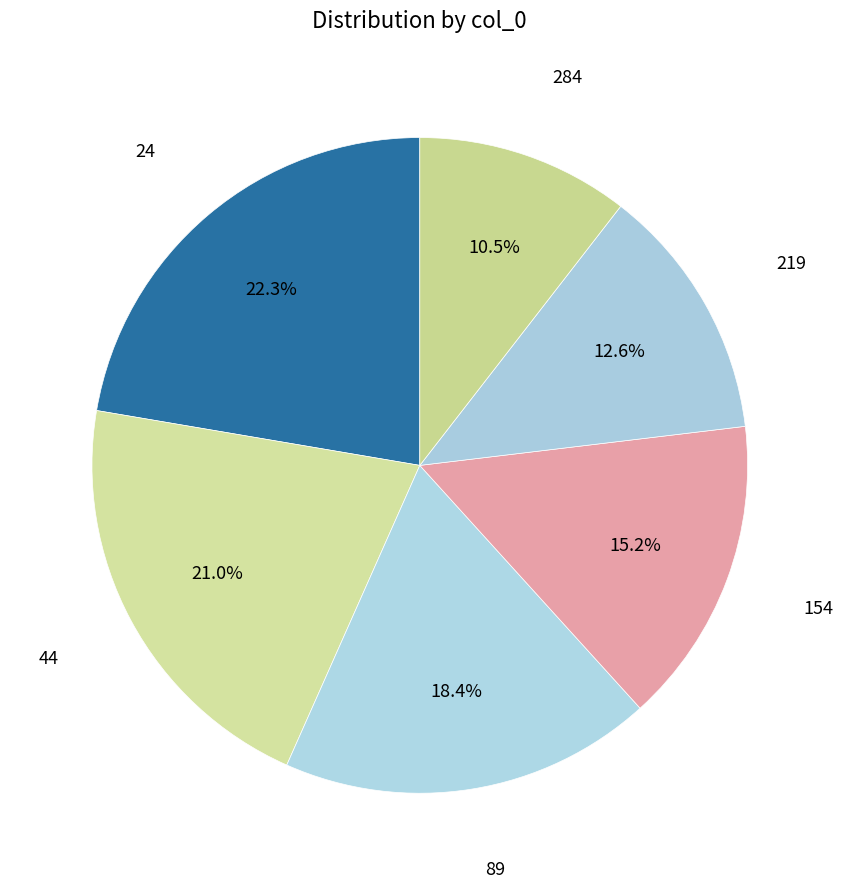

How many slices are in this pie chart?

6